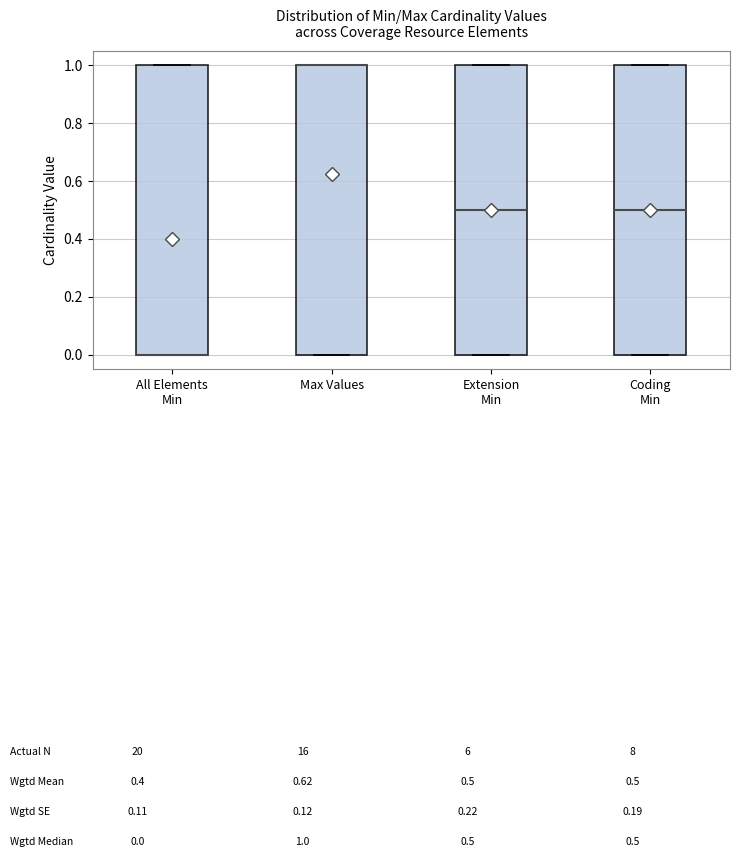

Where is the upper edge of the box for Coding Min on the y-axis? The values are not printed on the chart, so give them approximately, as read against the axis.

1.0